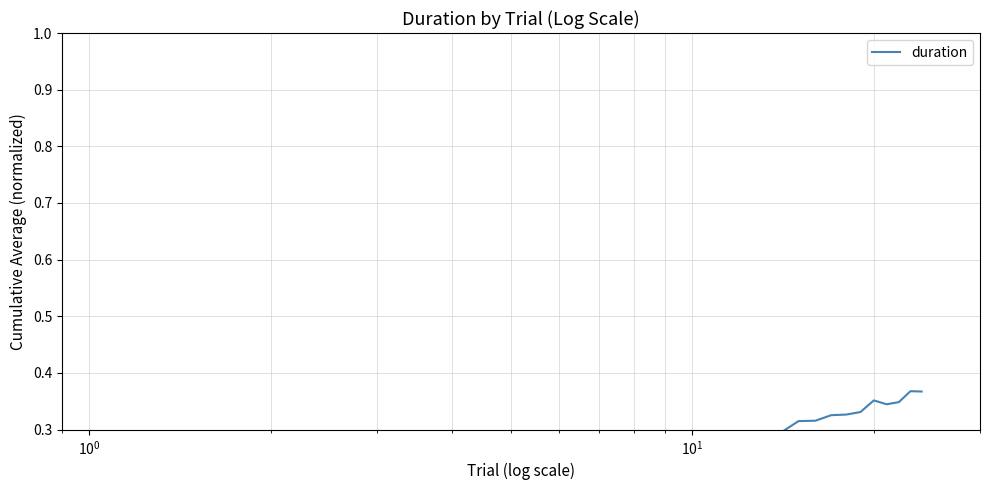

What is the difference between the second highest and minimum values?

0.2